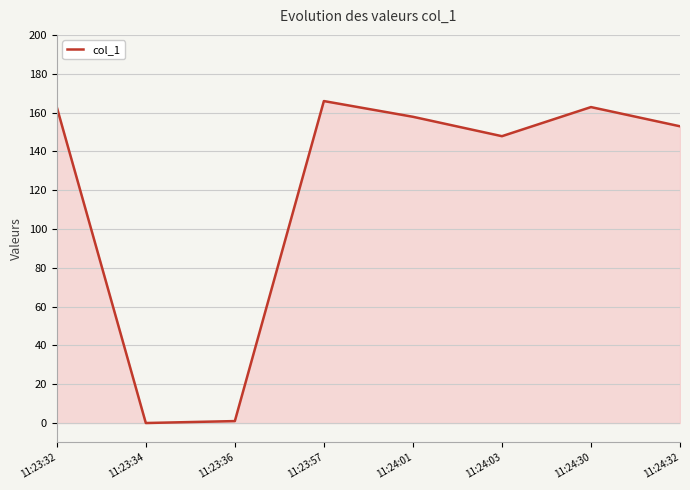

What position from the right is 11:24:32?

1